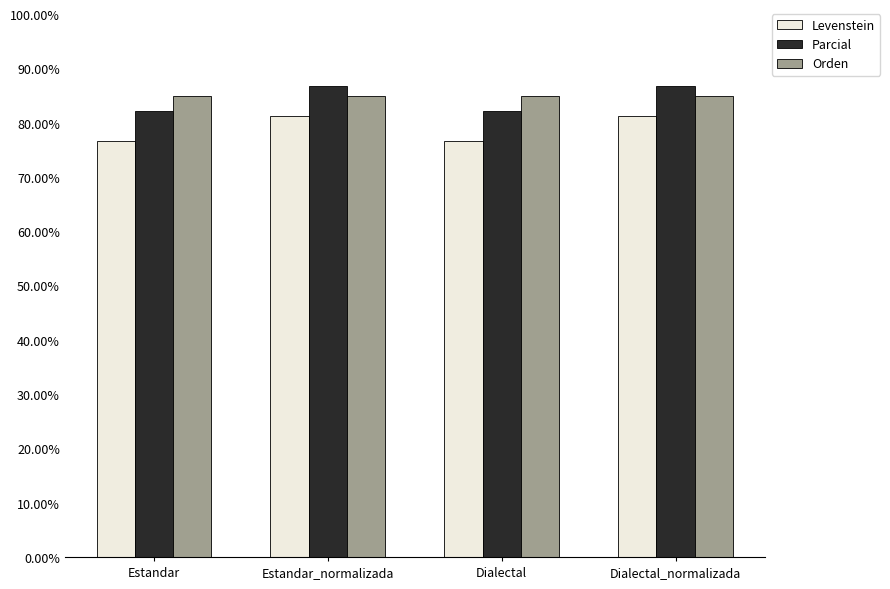

What is the total value across all series at Estandar?

243.7